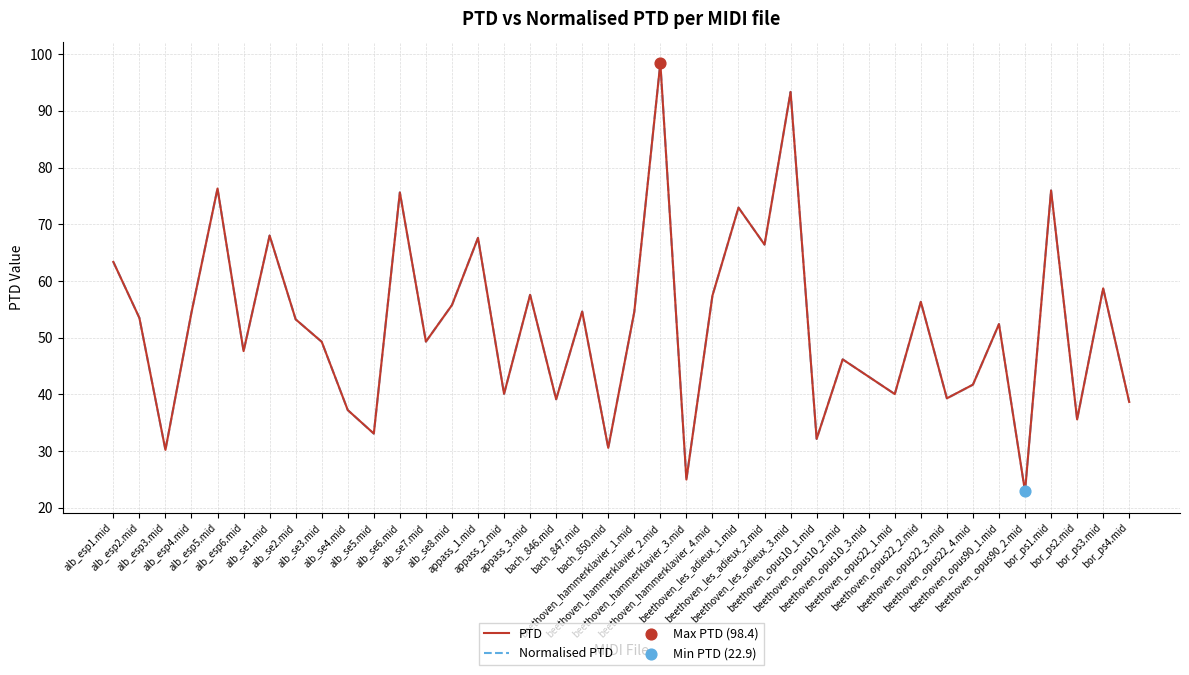

What is the total value across all series at alb_se2.mid?

106.5